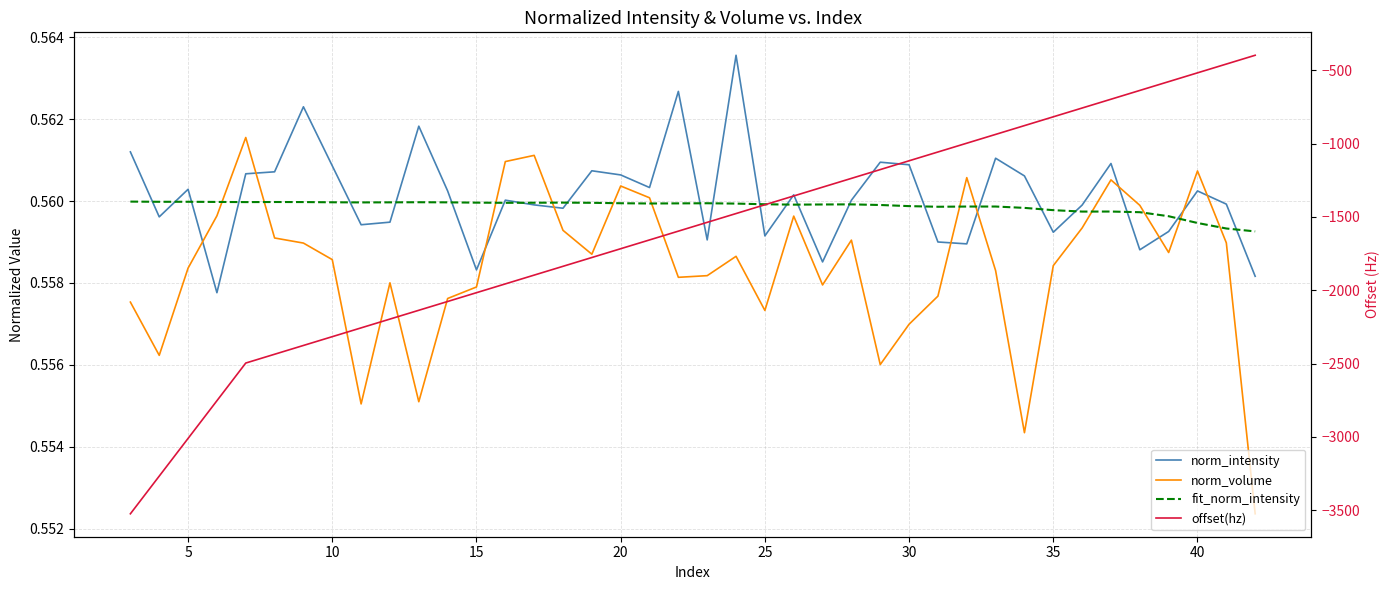

Rank the series by their maximum value, from highest to lowest.

norm_intensity, norm_volume, fit_norm_intensity, offset(hz)